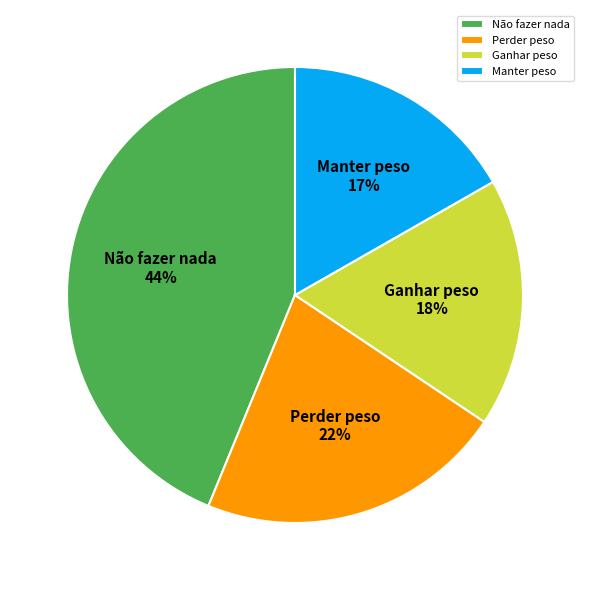

Rank the categories by value from lowest to highest.

Manter peso, Ganhar peso, Perder peso, Não fazer nada